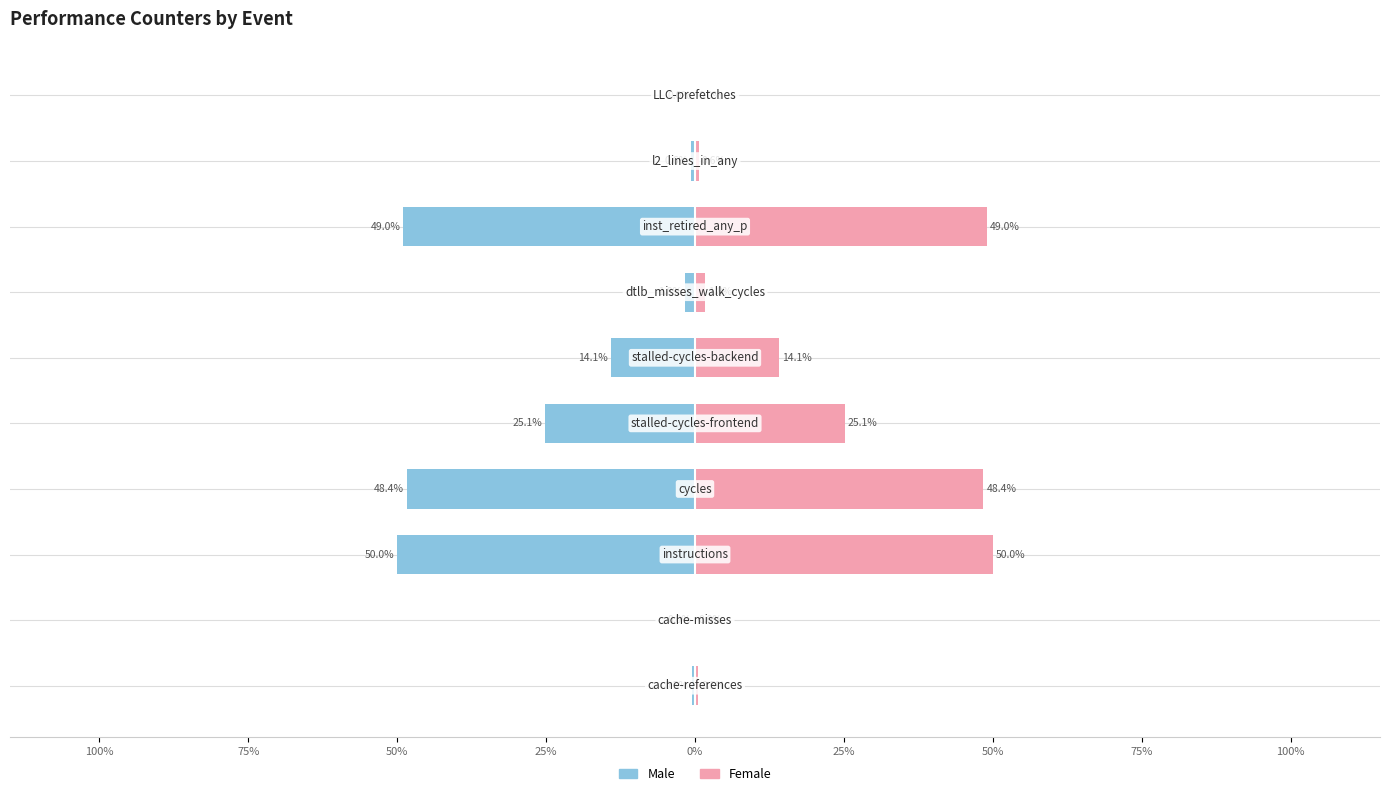

What is the value of the Male bar at the 7th from the left?

-50.0